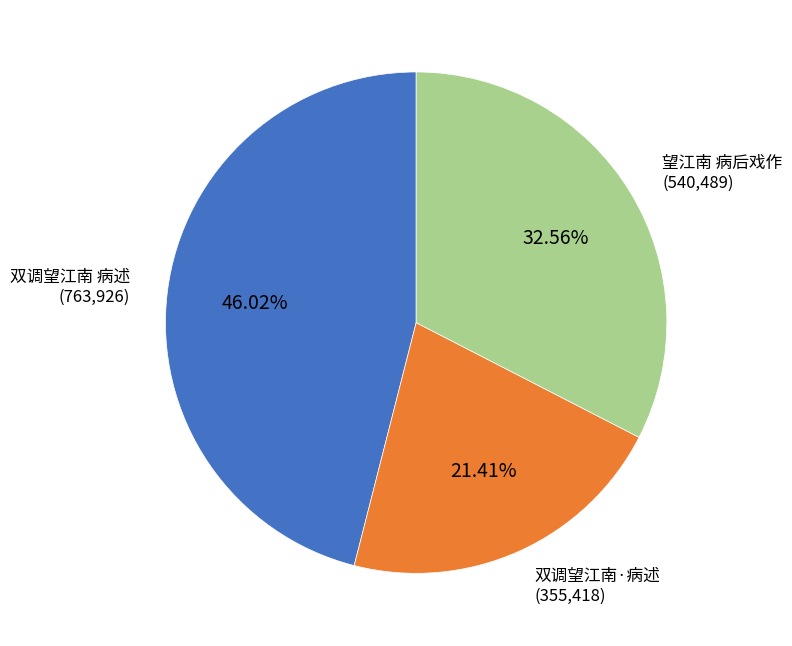

How many slices are in this pie chart?

3